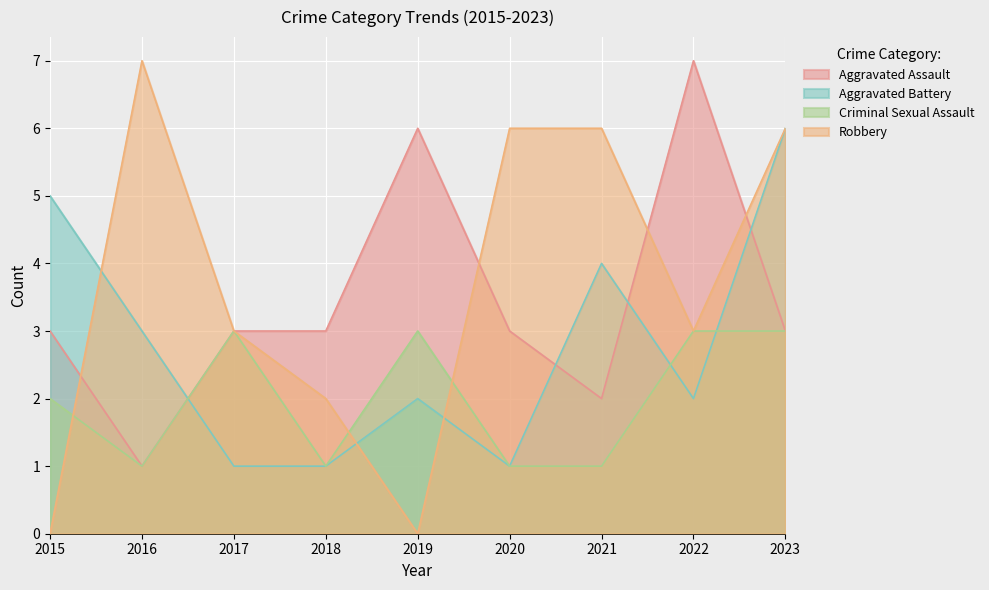

Between which two adjacent categories do Aggravated Battery and Criminal Sexual Assault first intersect?

2016 and 2017